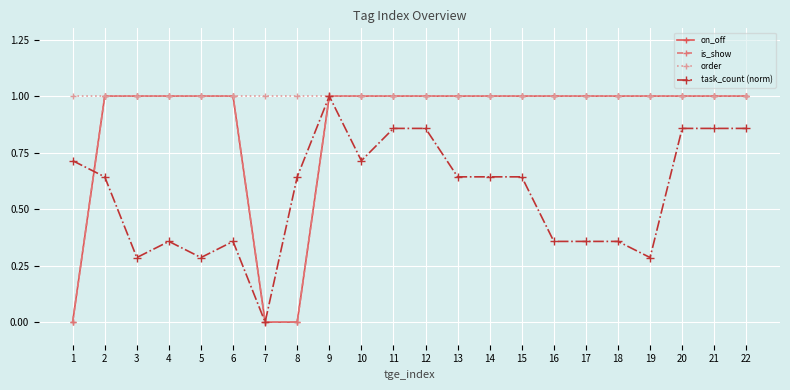

Does the chart have visible grid lines?

Yes